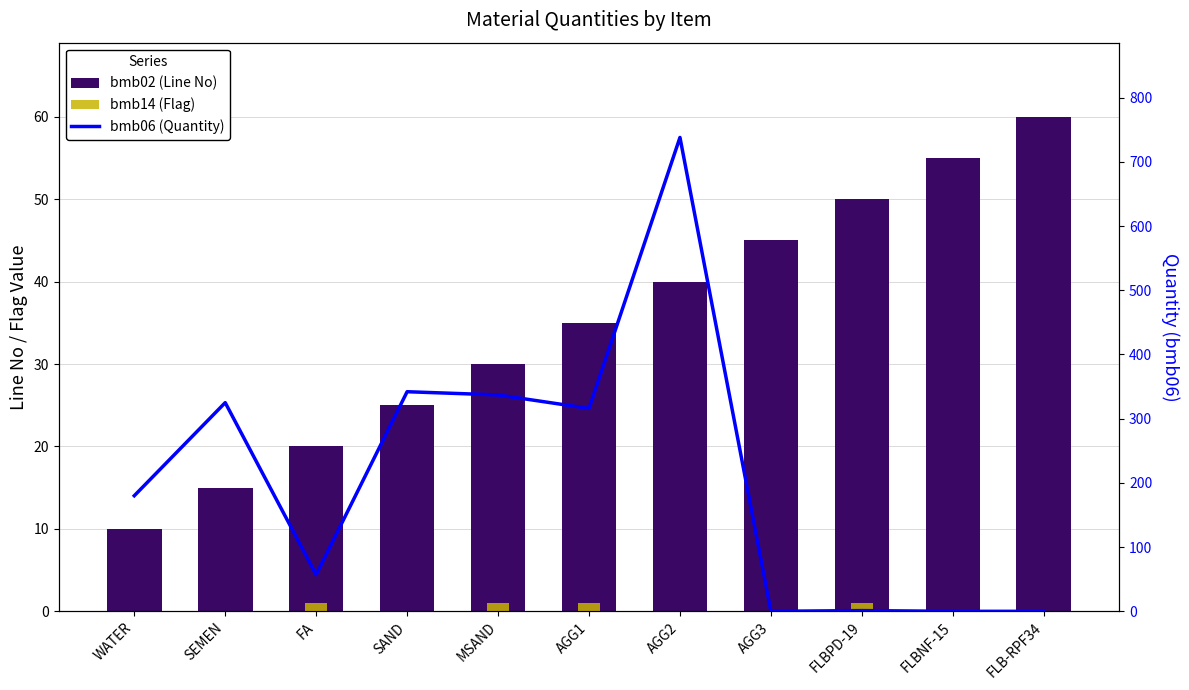

What are all the series names shown in the legend?

bmb02 (Line No), bmb14 (Flag), bmb06 (Quantity)